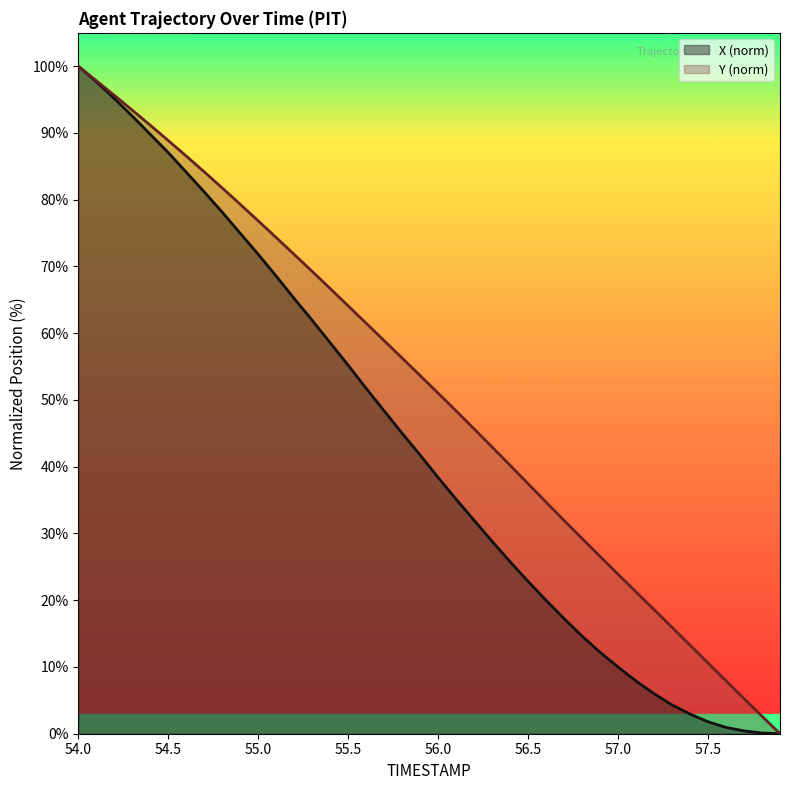

What are all the series names shown in the legend?

X (norm), Y (norm)